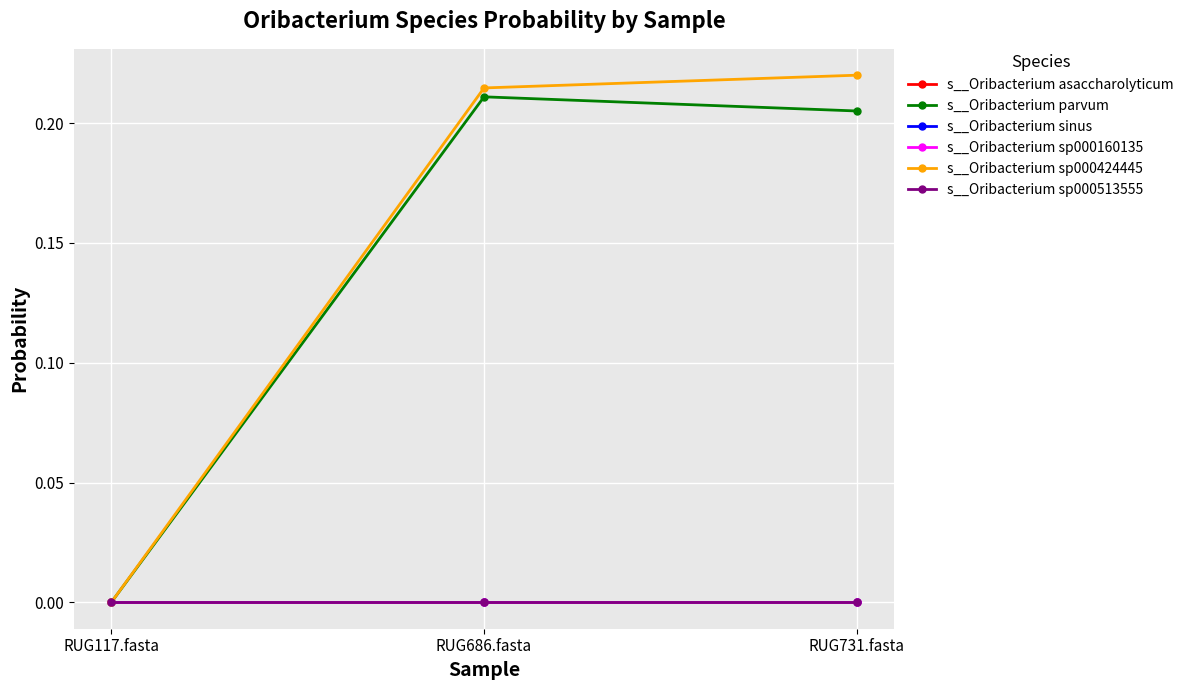

Does the chart have visible grid lines?

Yes